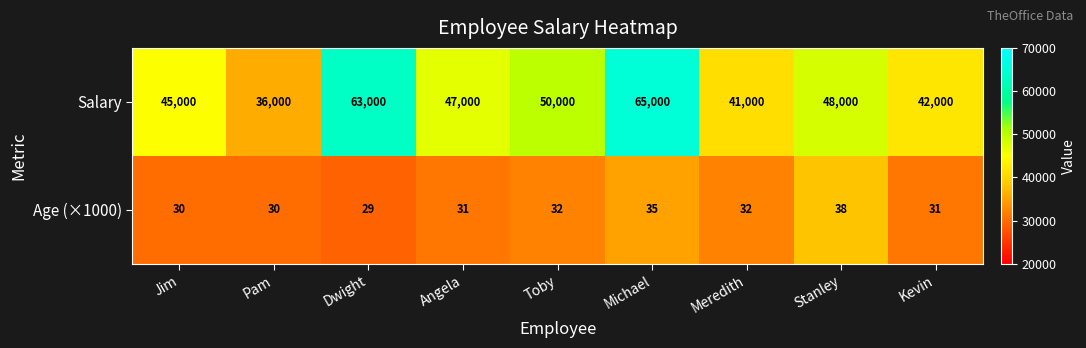

How many distinct data groups are displayed?

2